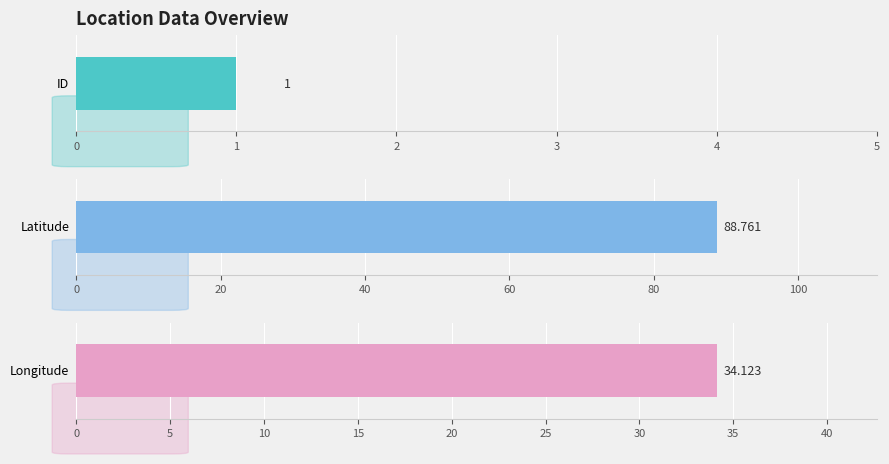

Does the chart contain stacked bars?

No